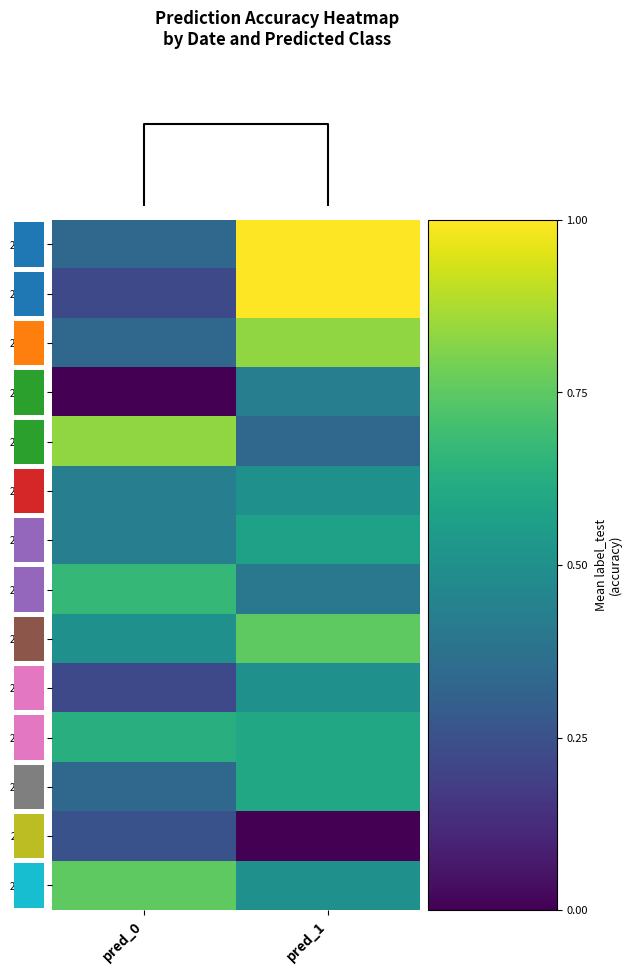

At which label is 250719 closest to 0?

pred_0